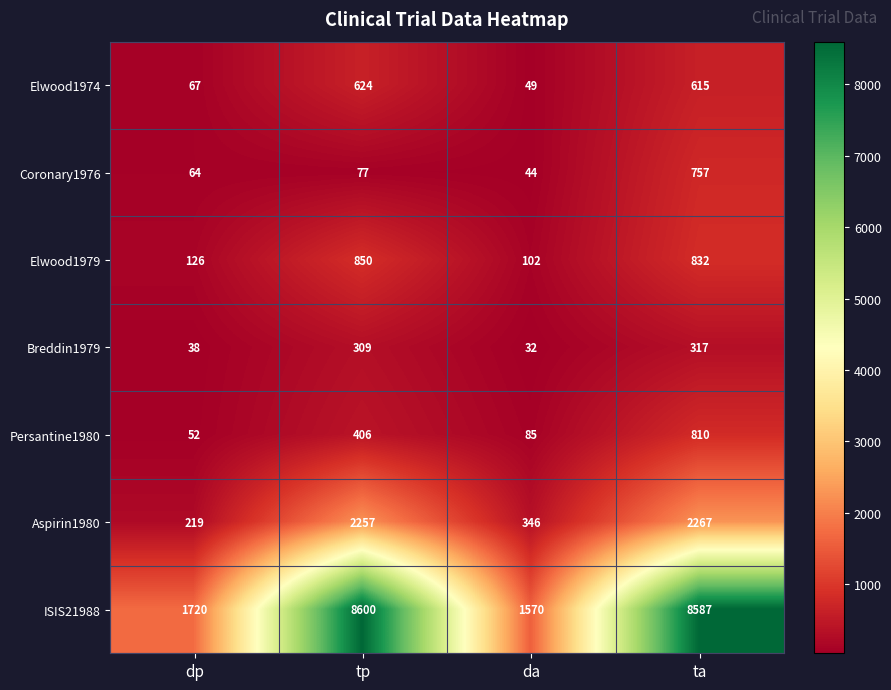

Reading left to right, list all the values displayed in this chart.

Elwood1974: dp=67	tp=624	da=49	ta=615
Coronary1976: dp=64	tp=77	da=44	ta=757
Elwood1979: dp=126	tp=850	da=102	ta=832
Breddin1979: dp=38	tp=309	da=32	ta=317
Persantine1980: dp=52	tp=406	da=85	ta=810
Aspirin1980: dp=219	tp=2257	da=346	ta=2267
ISIS21988: dp=1720	tp=8600	da=1570	ta=8587